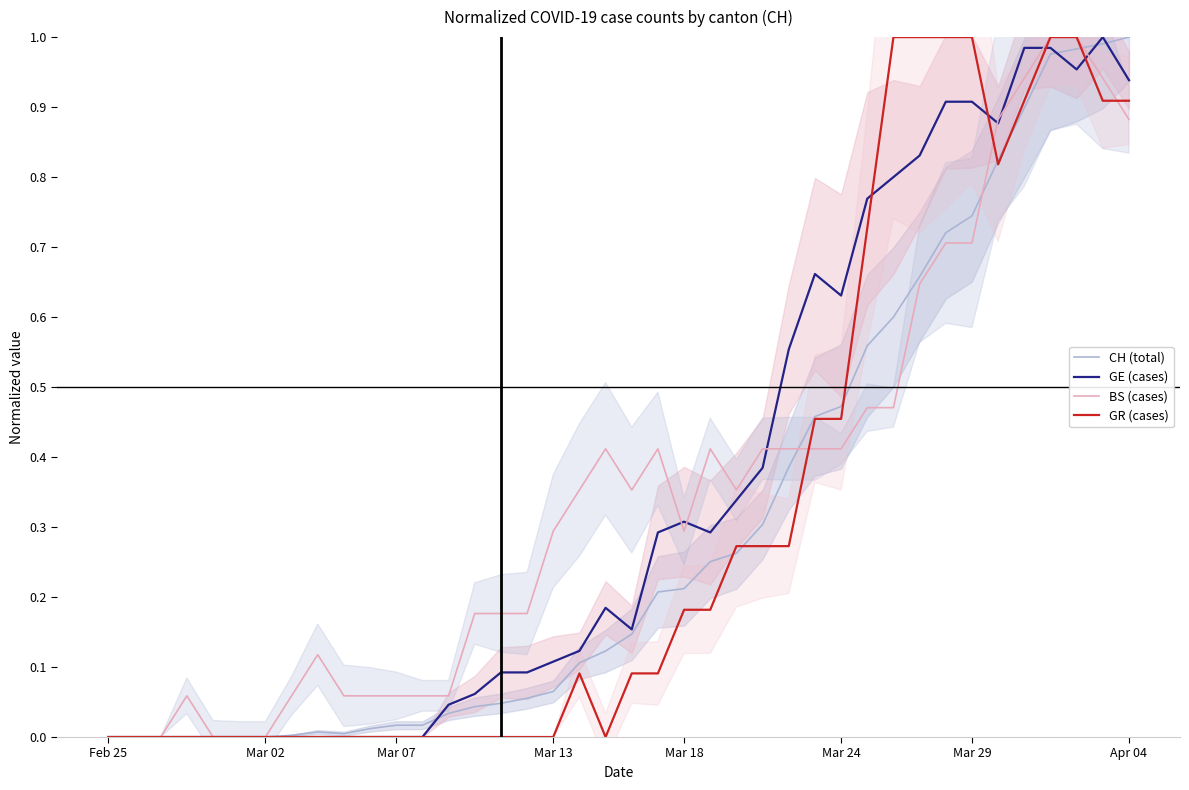

What is the sum of all GR (cases) values?

12.6